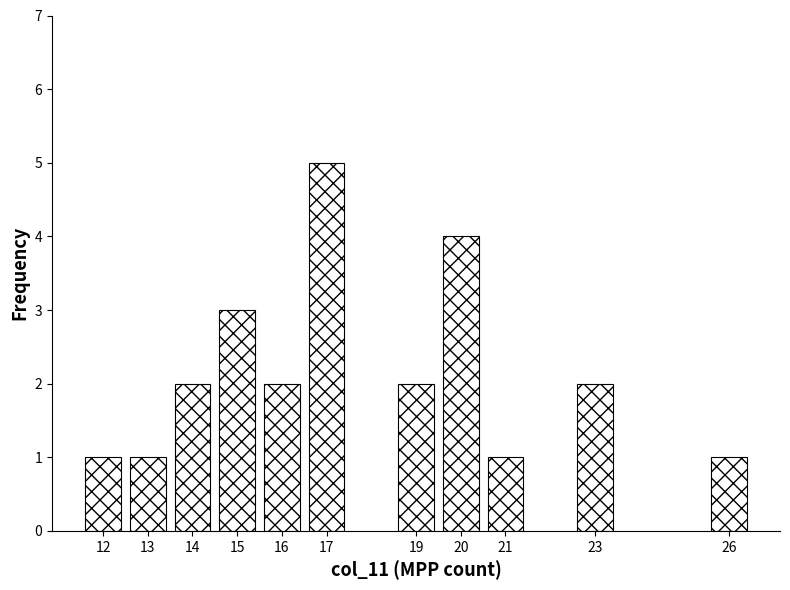

Reading left to right, list all the values displayed in this chart.

1	1	2	3	2	5	2	4	1	2	1